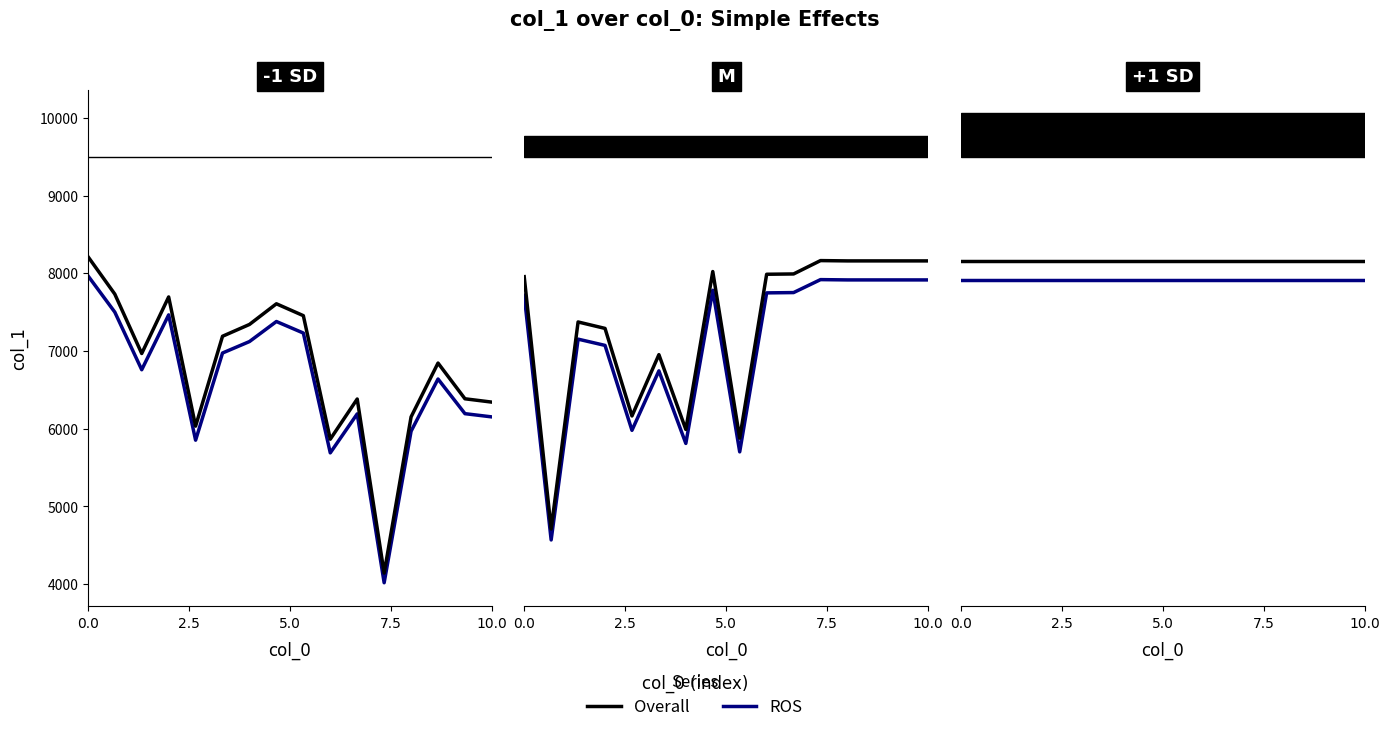

True or false: ROS and Overall intersect in this chart.

False